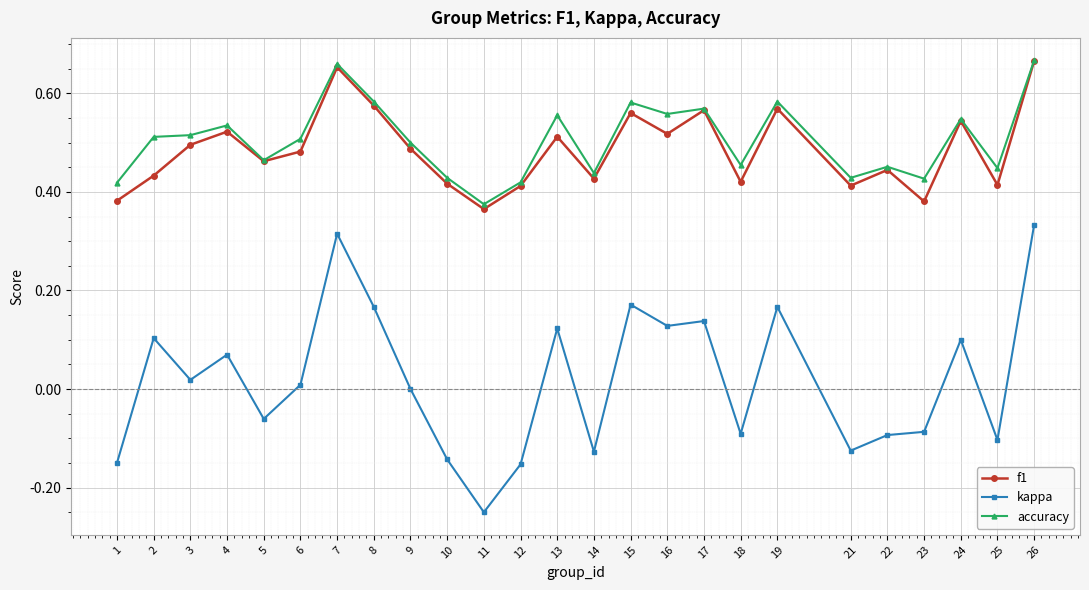

Is the value of kappa at 13 greater than the value of f1 at 15?

No